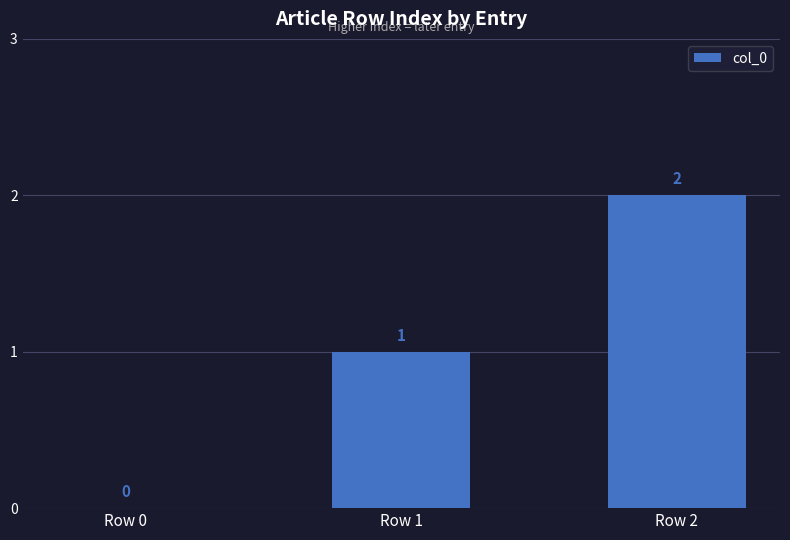

Which category has the highest value across all series?

Row 2